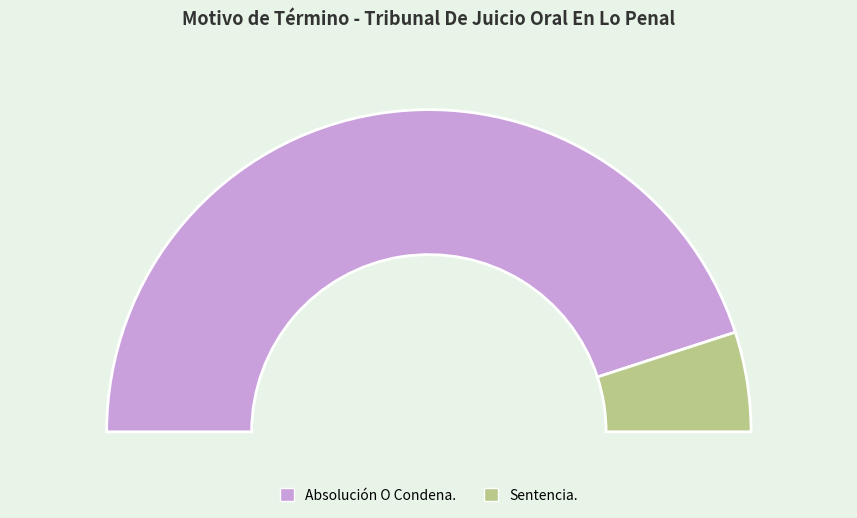

Rank the categories by value from lowest to highest.

Sentencia., Absolución O Condena.